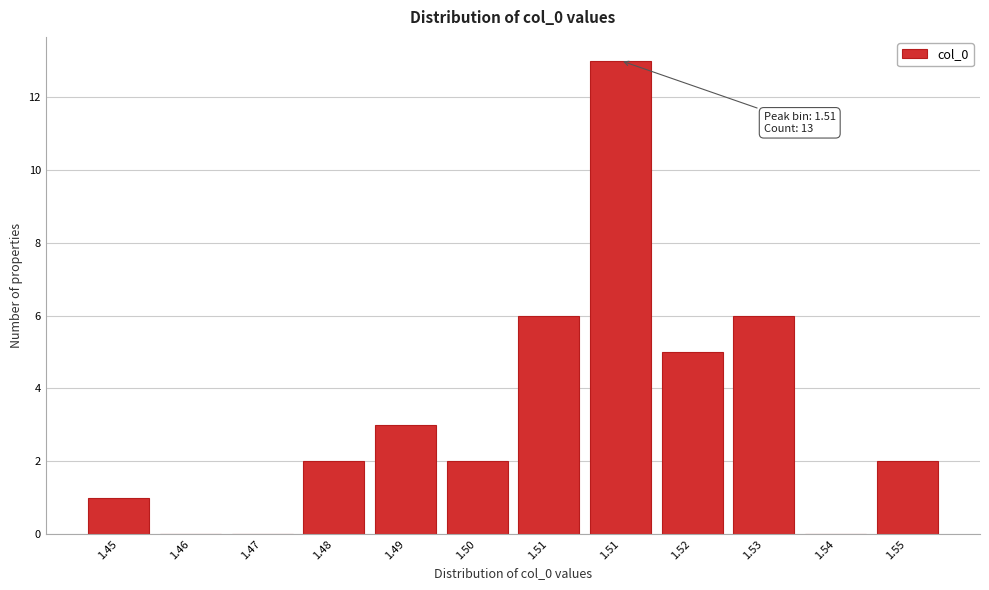

How many categories are shown in the chart?

12